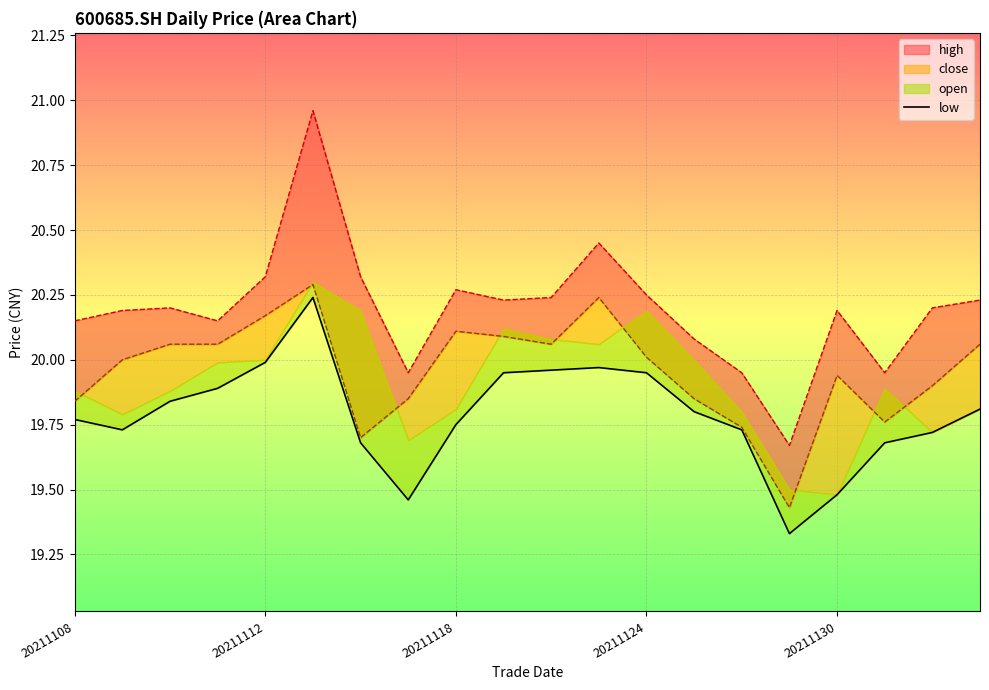

At which category does the data reach its first local peak?

5